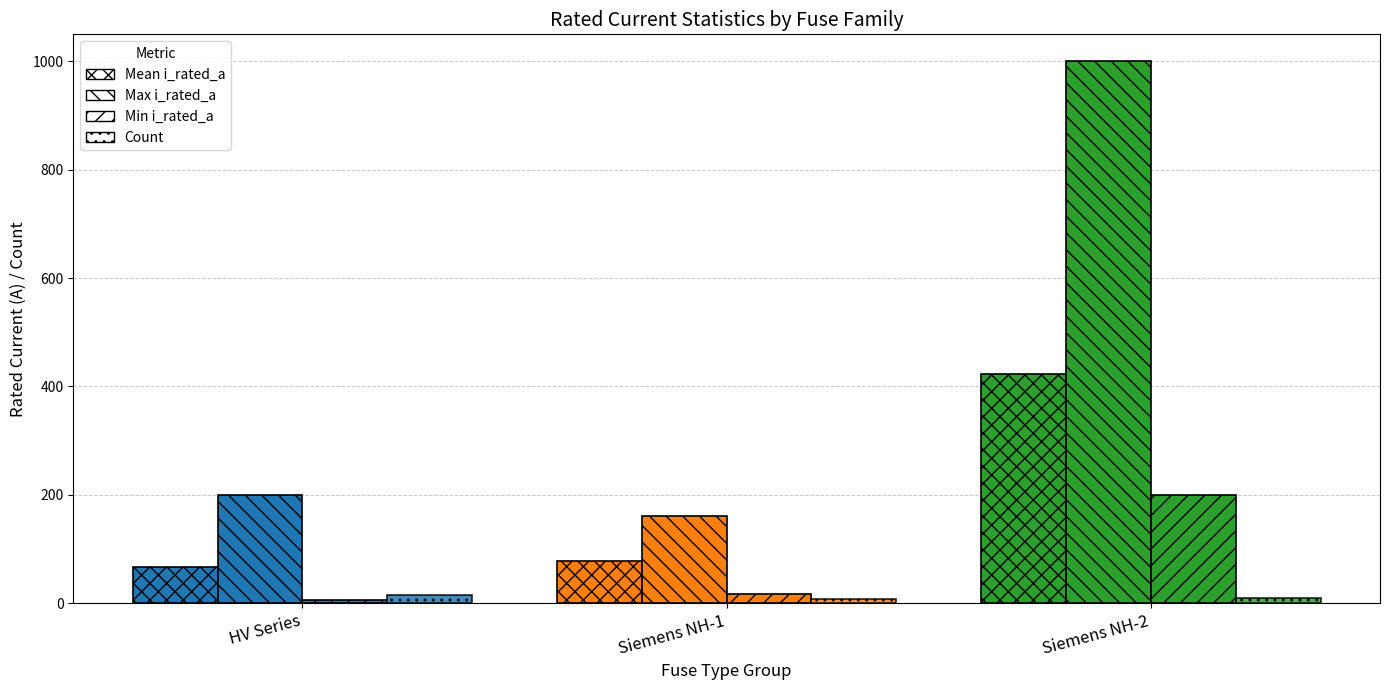

What is the label of the 1st bar from the right?

Siemens NH-2